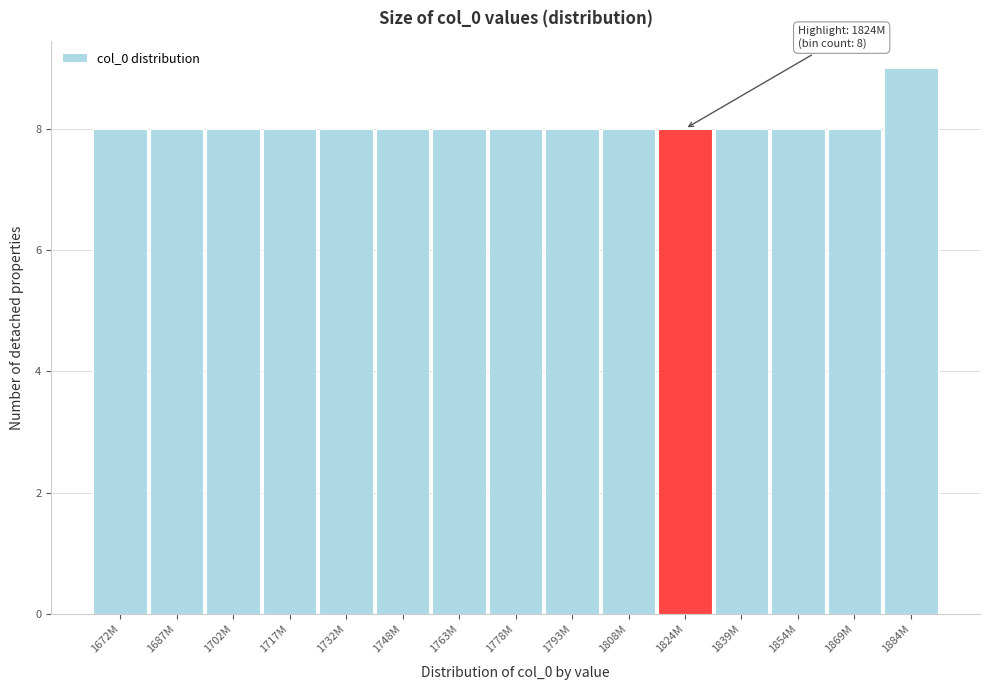

Reading right to left, transcribe all the data shown in this chart.

9	8	8	8	8	8	8	8	8	8	8	8	8	8	8